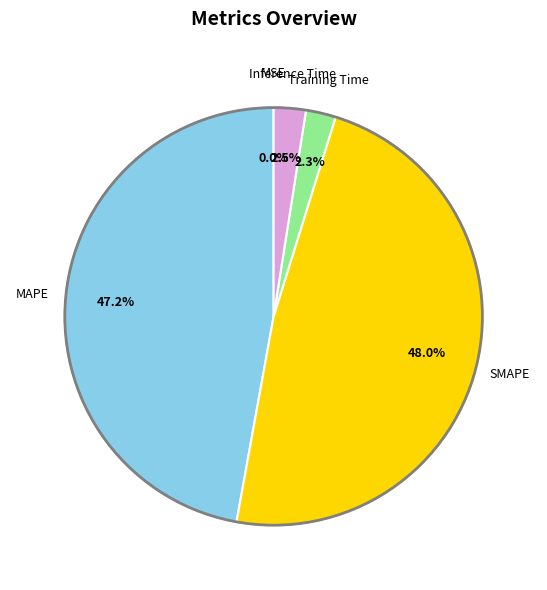

Is there a majority slice in this chart?

No